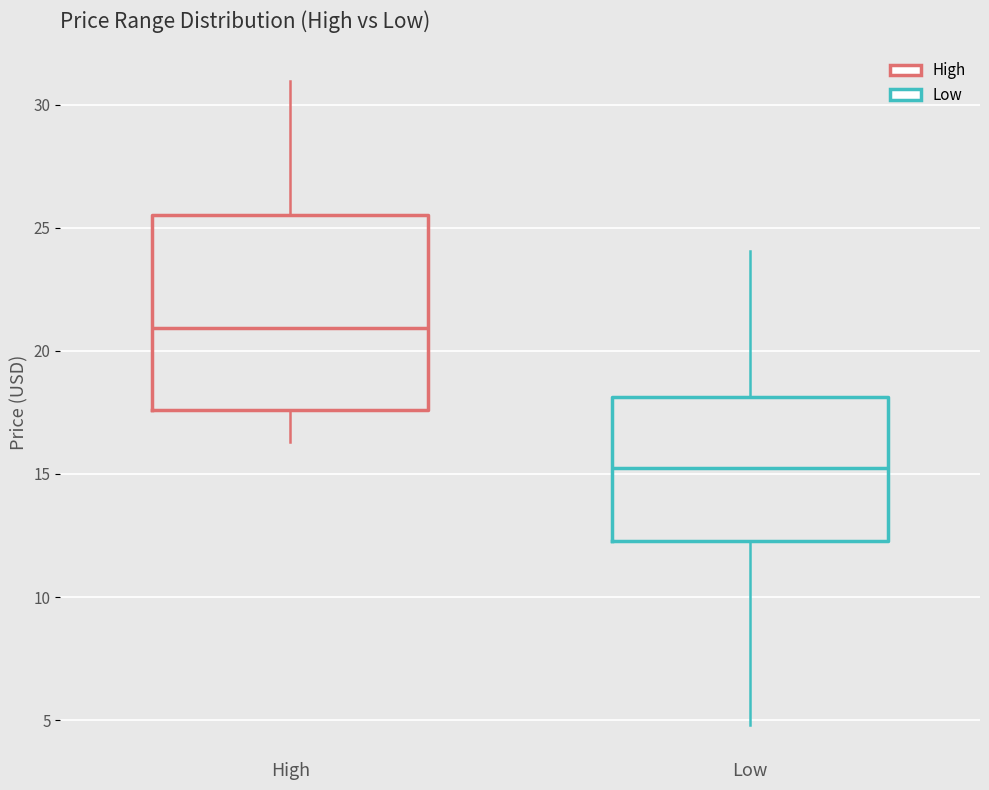

Reading left to right, read every box against the y-axis: the position of its median line, the range the box covers, and the ends of its whiskers. The values are not printed on the chart, so give them approximately, as read against the axis.

High: median 21.0, box 17.5 to 25.5, whiskers 16.5 to 31.0
Low: median 15.0, box 12.5 to 18.0, whiskers 5.0 to 24.0